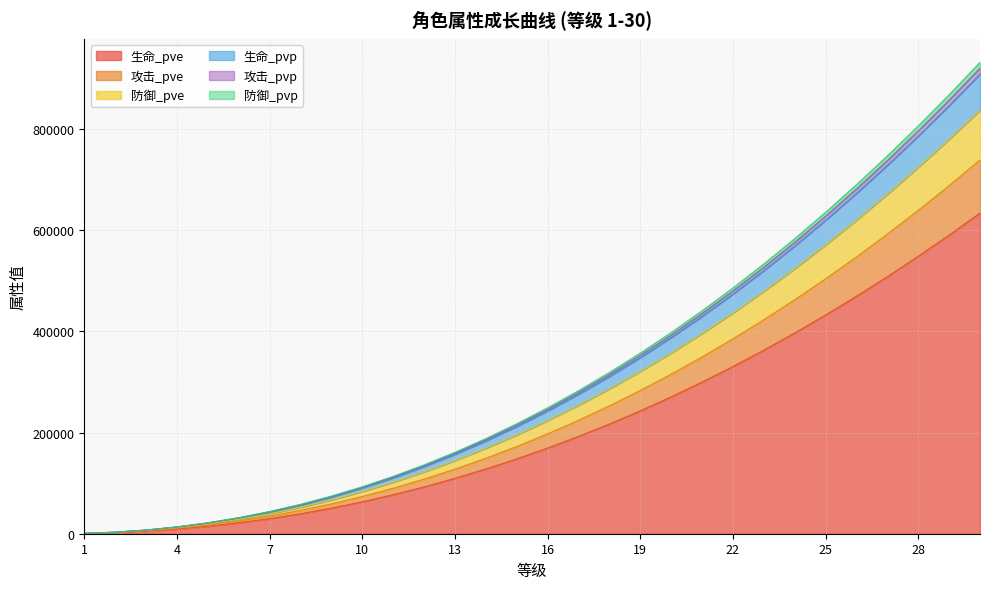

What is the maximum value for 生命_pve?

634260